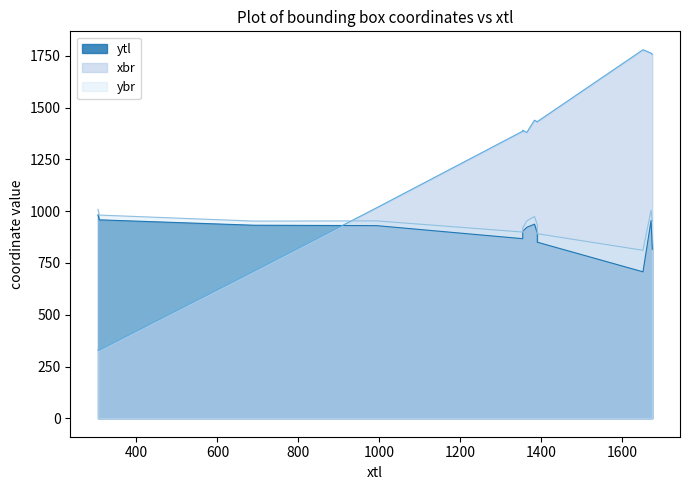

Which series ends up on top after the final intersection of xbr and ytl?

xbr